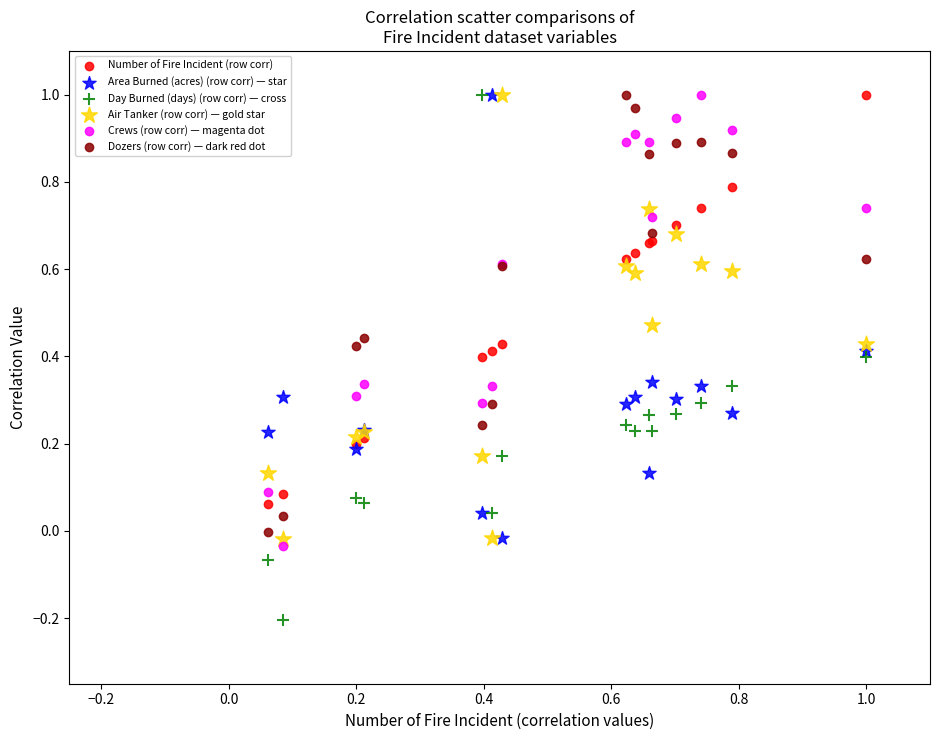

Which series contains the lowest Y value?

Day Burned (days) (row corr) — cross